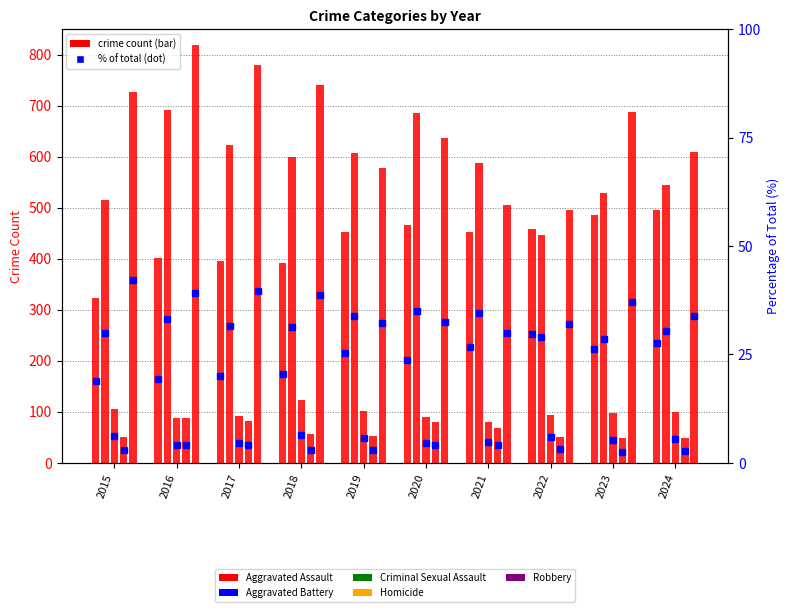

Between 2023 and 2024, which is larger?

2024